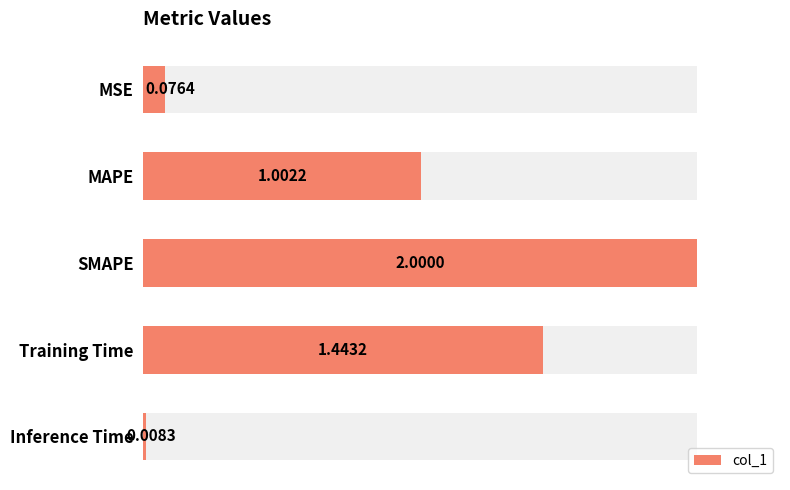

What is the average value?

0.9